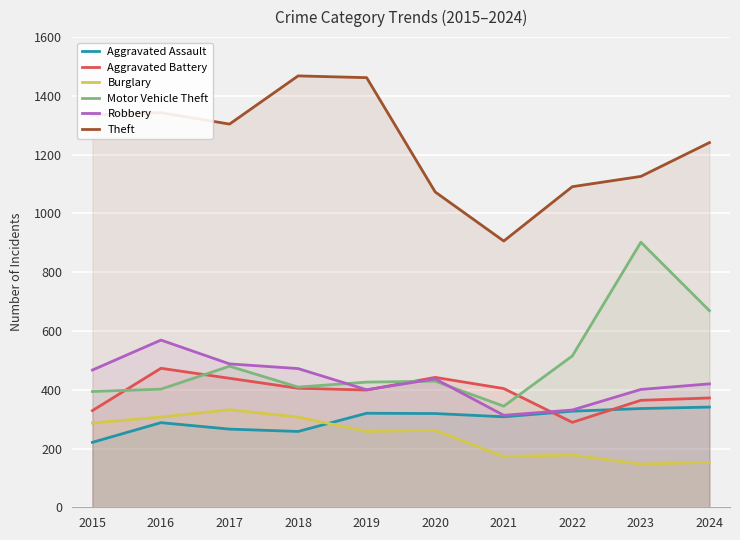

What is the sum of the Aggravated Battery values at 2021 and 2017?

843